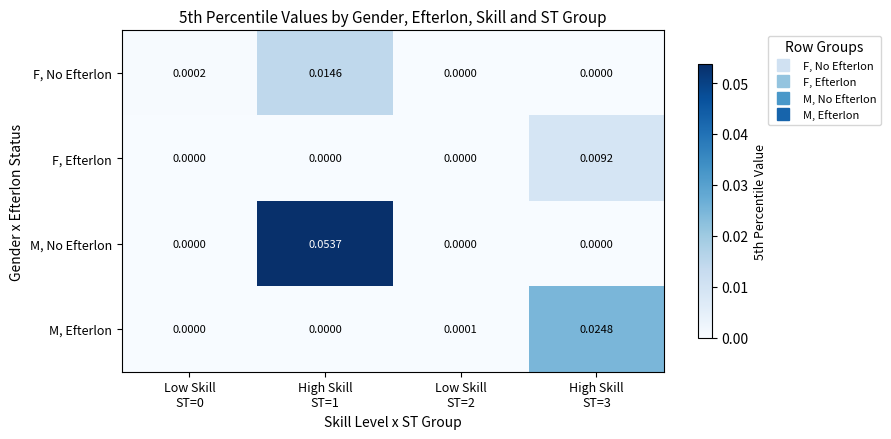

List the series in order of their peak value, highest first.

M, No Efterlon, M, Efterlon, F, No Efterlon, F, Efterlon